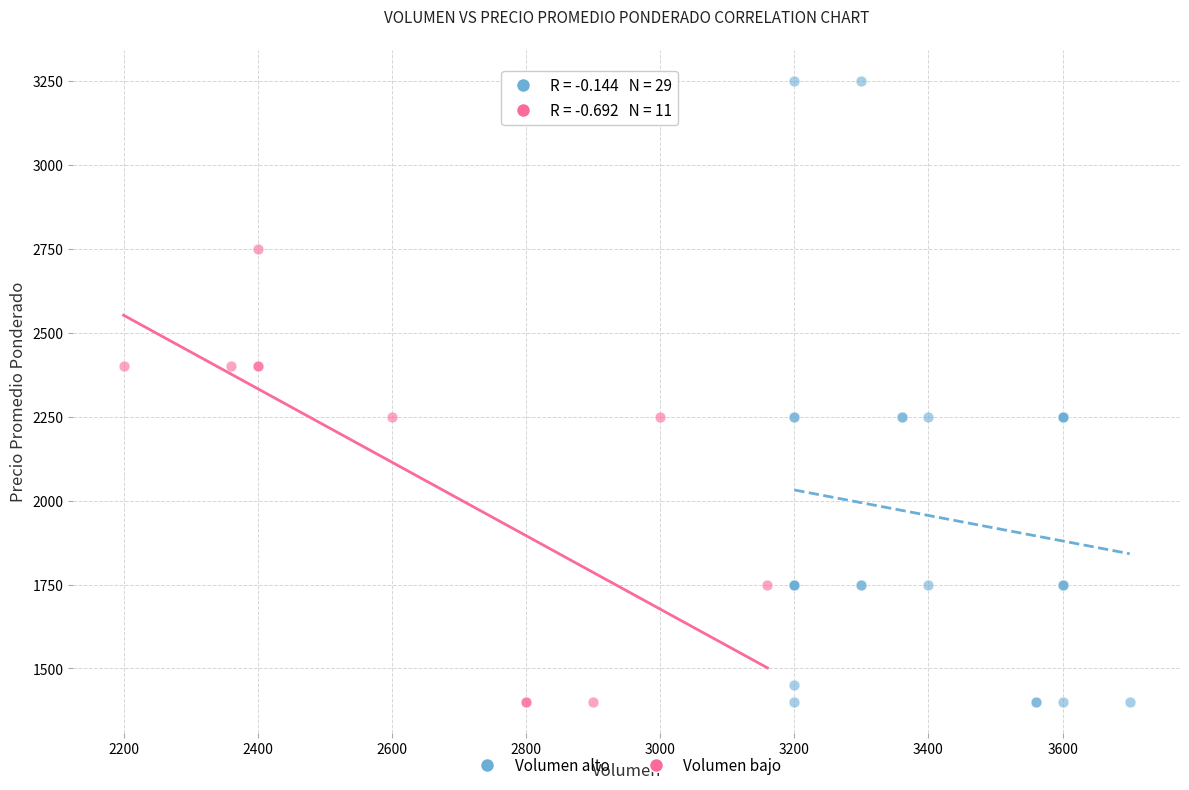

What are all the series names shown in the legend?

Volumen alto, Volumen bajo